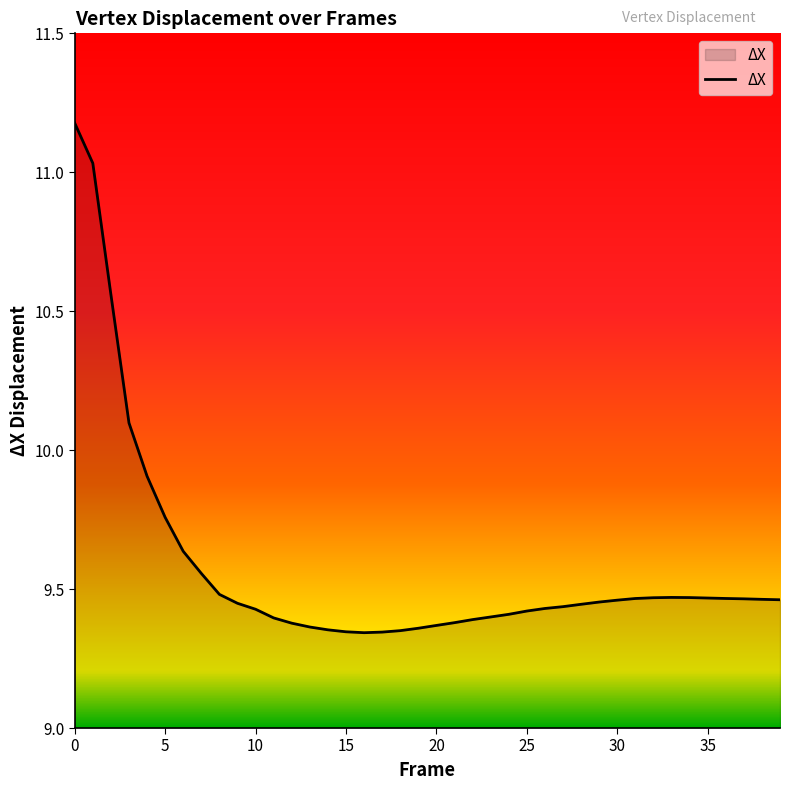

What is the difference between the second highest and minimum values?

1.7